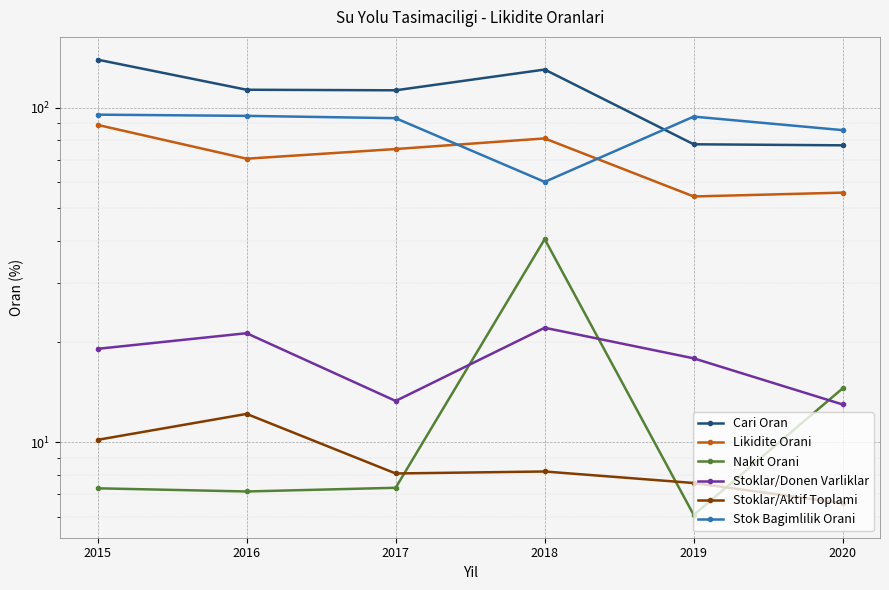

The value of Likidite Orani at 2019 is 71.6. True or false?

False